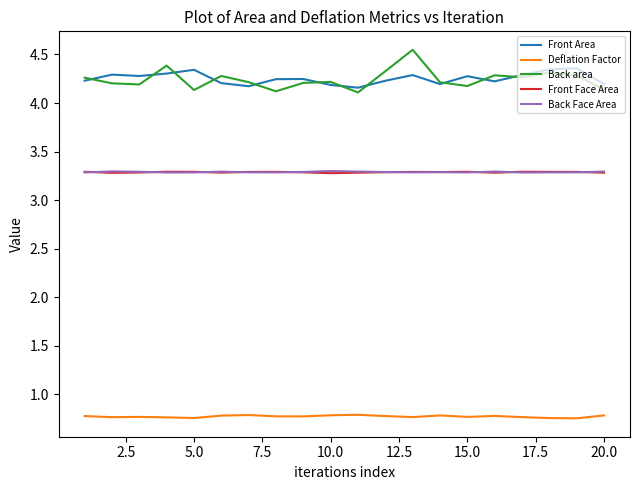

Which series has the largest range (max minus min)?

Back area